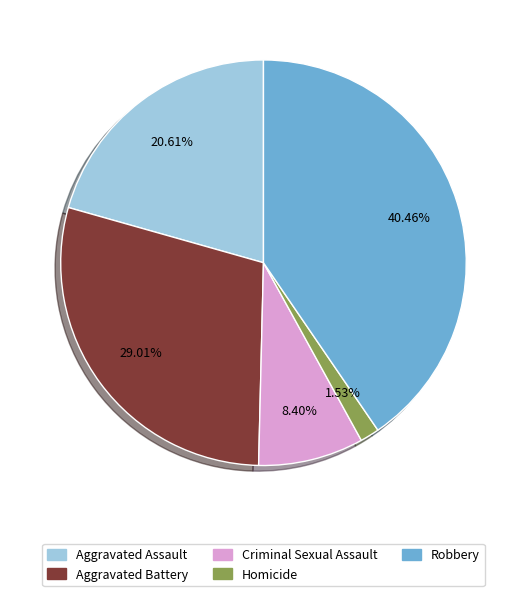

Does any single category account for the majority?

No